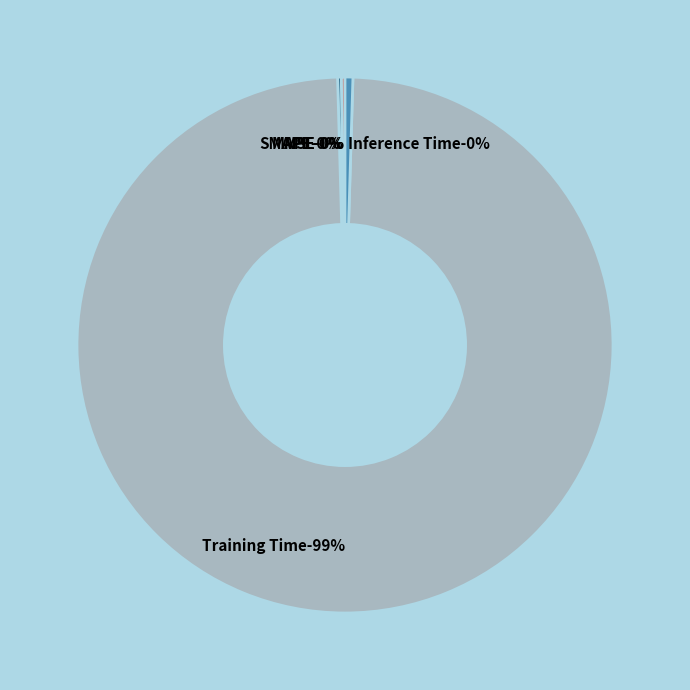

Which slice is the smallest?

MSE